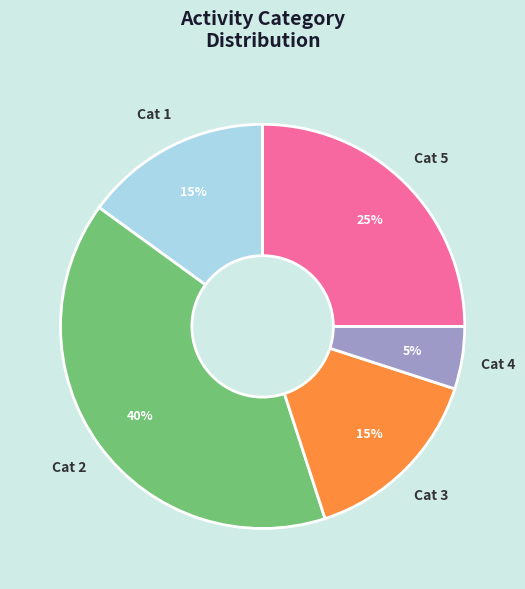

Is there a majority slice in this chart?

No